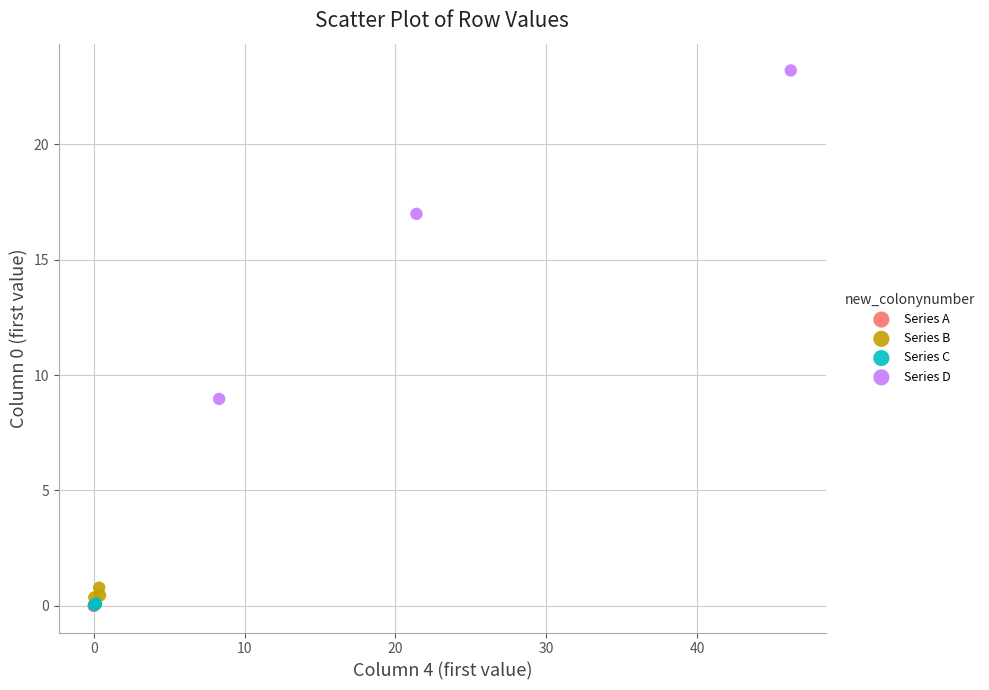

Which series reaches the maximum Y coordinate?

Series D